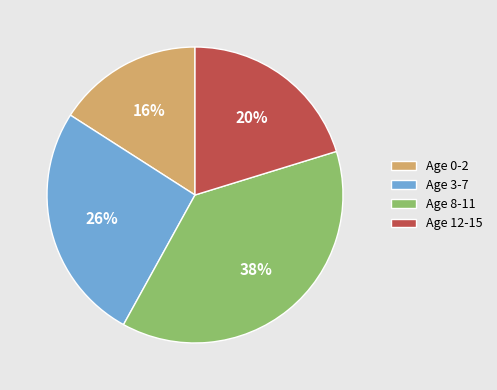

How many segments does this pie chart have?

4